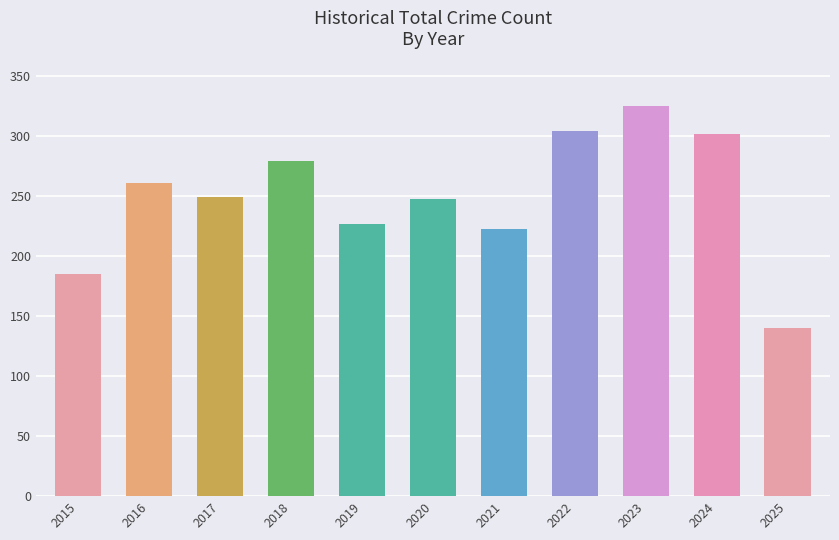

The value at 2016 is 411. True or false?

False